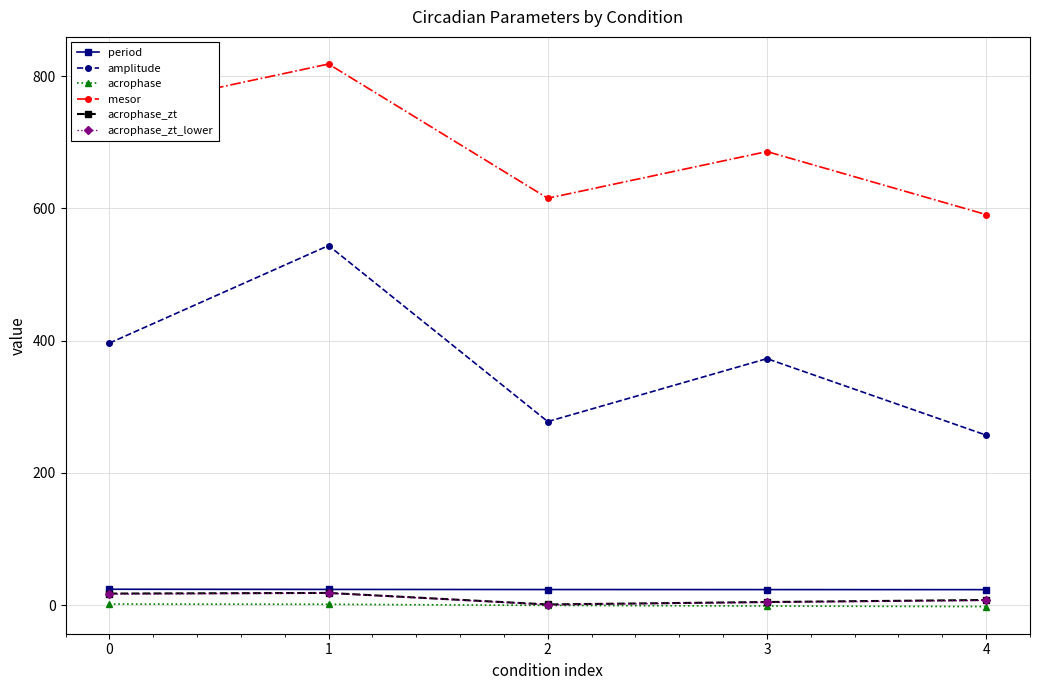

How many data points does each series have?

5